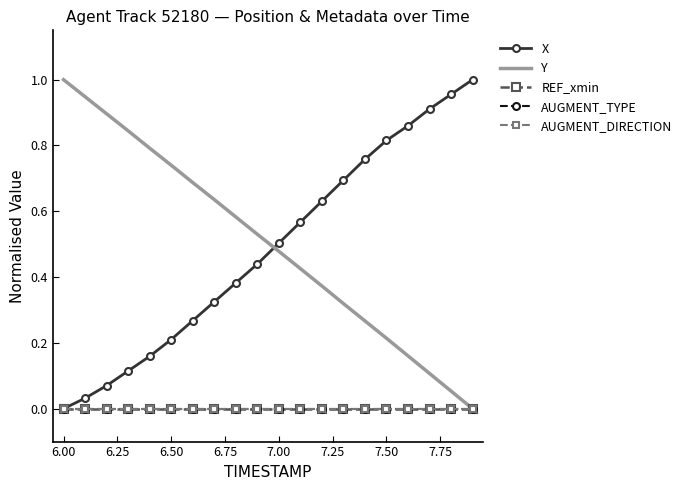

True or false: Y has more than 1 points higher than both neighbors.

False